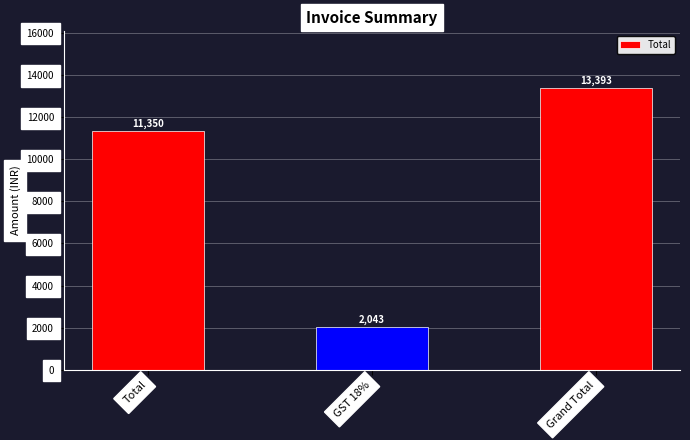

What position from the right is Total?

3